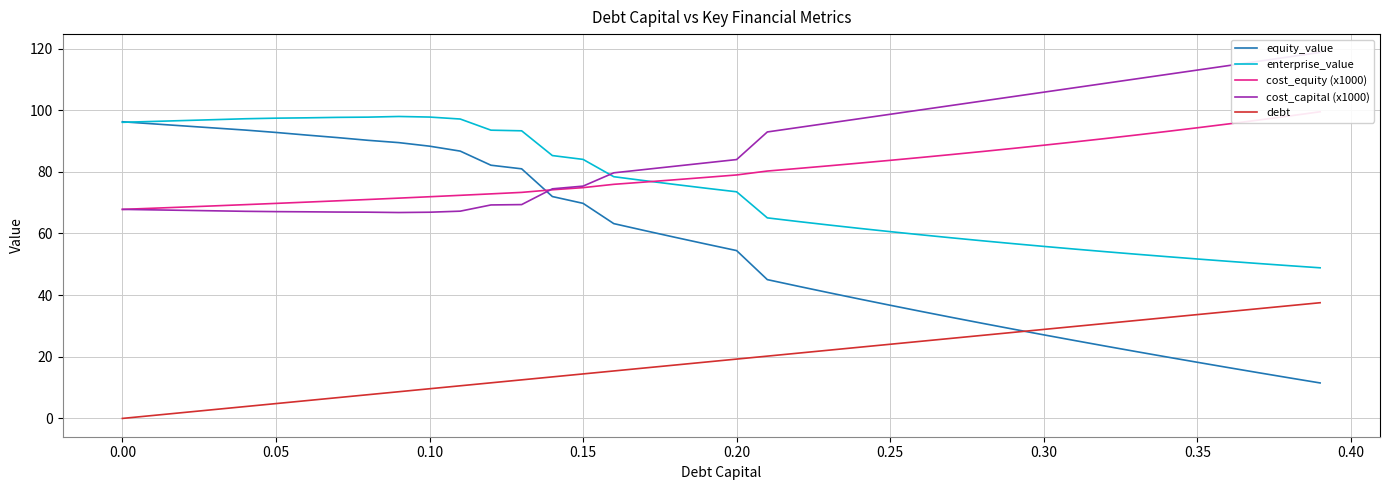

List the series in order of their peak value, lowest first.

debt, equity_value, enterprise_value, cost_equity (x1000), cost_capital (x1000)